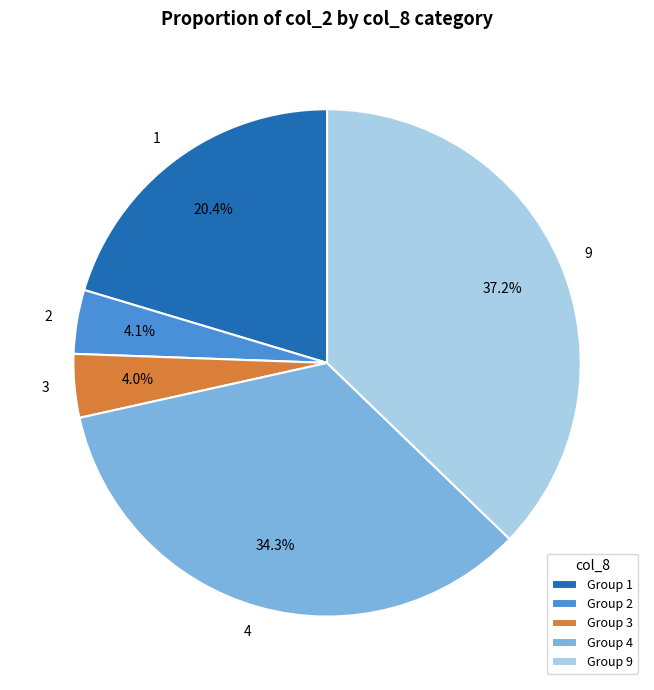

Between 3 and 9, which is larger?

9